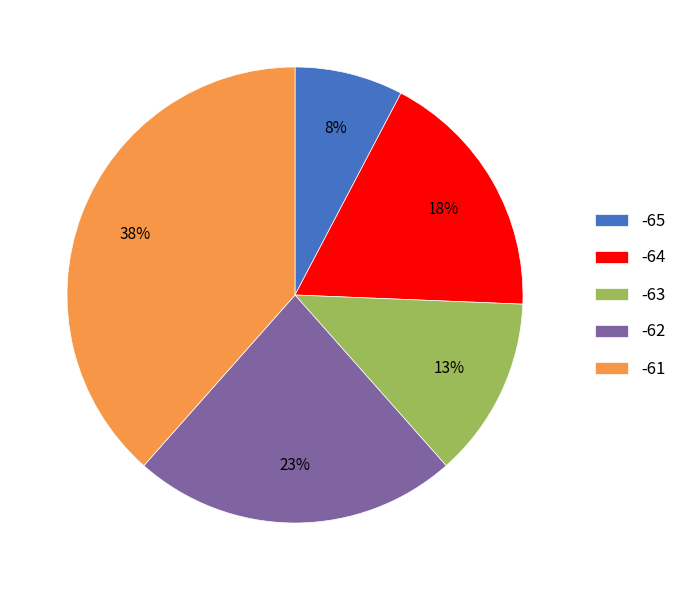

Does -62 represent more than half of the total?

No